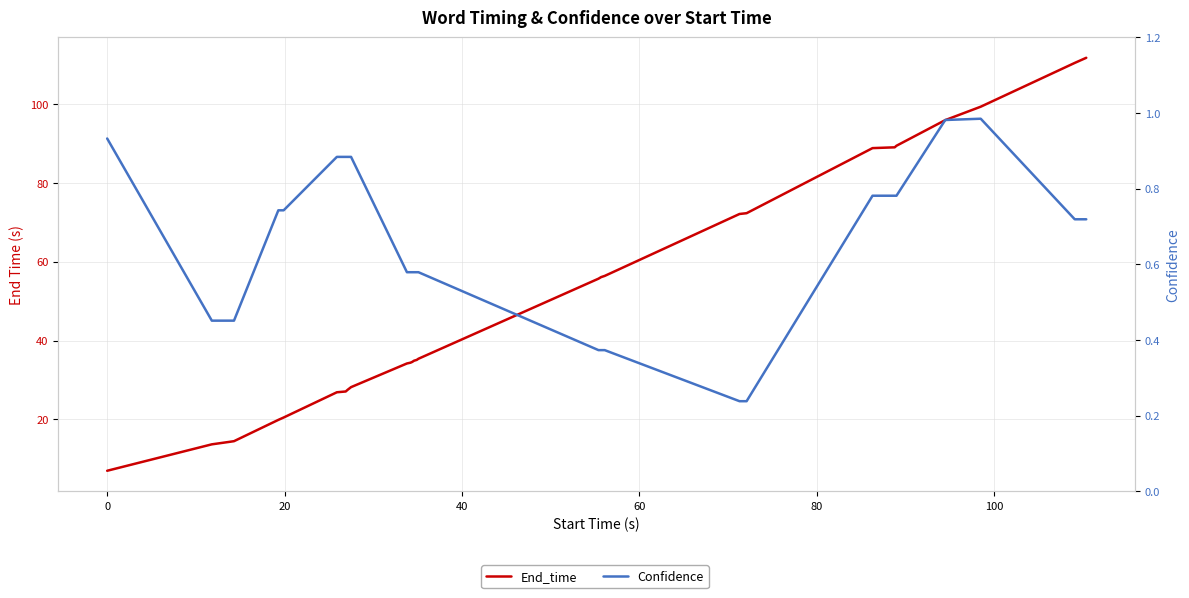

How many categories are shown in the chart?

28